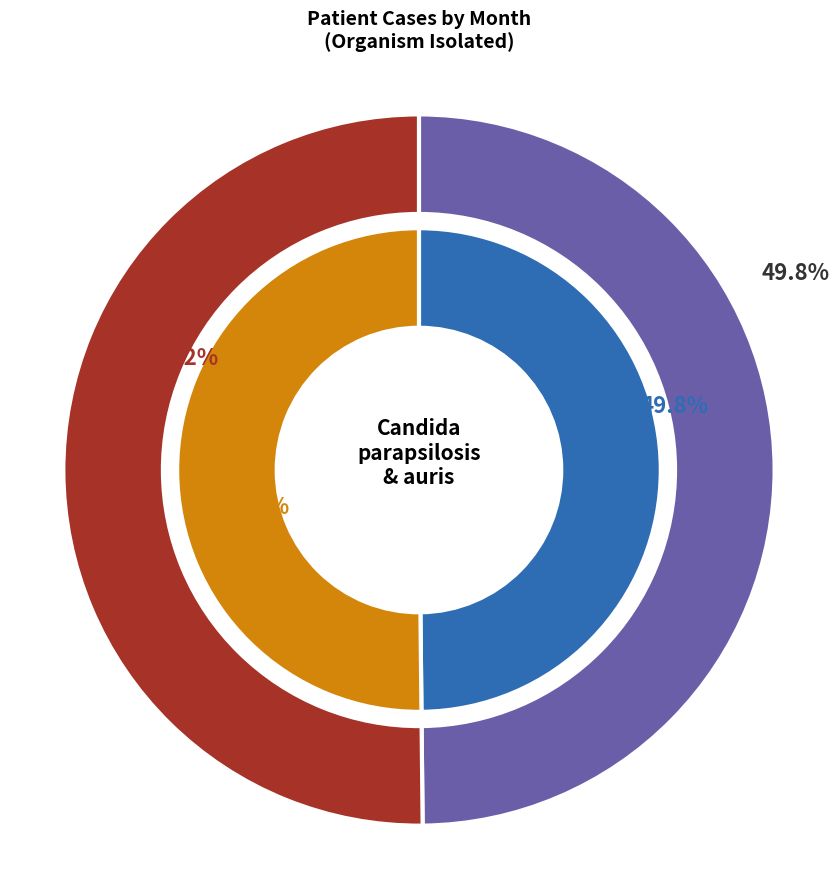

What is the largest slice in the pie chart?

APRIL